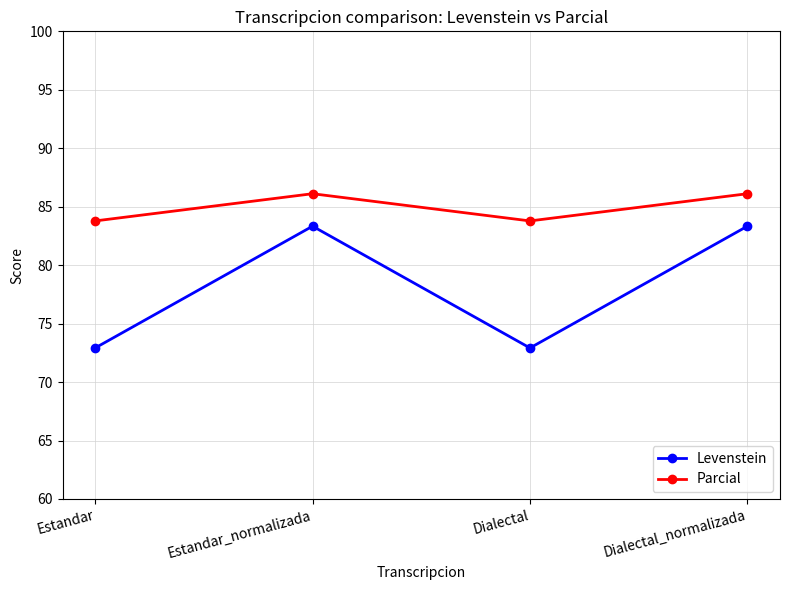

What position from the left is Estandar_normalizada?

2